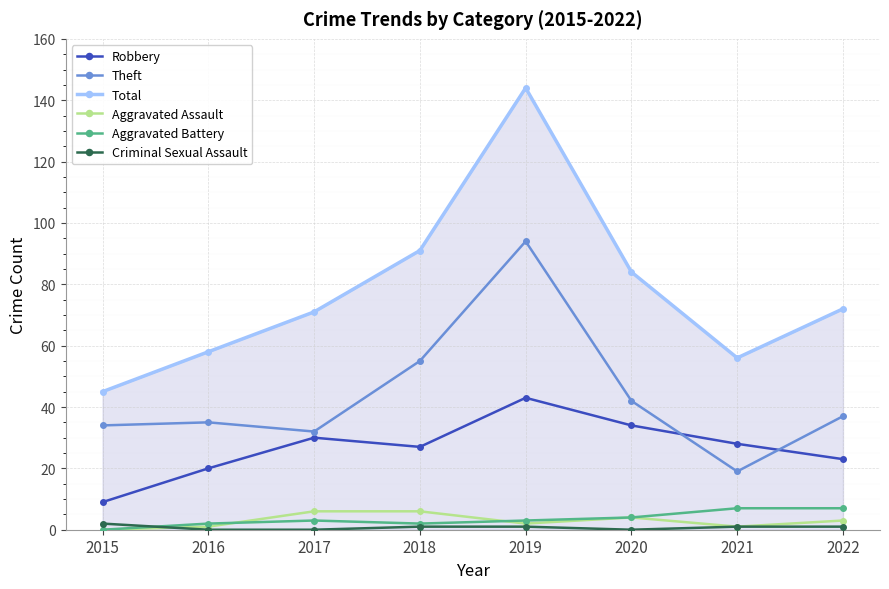

The value of Robbery at 2017 is 42. True or false?

False